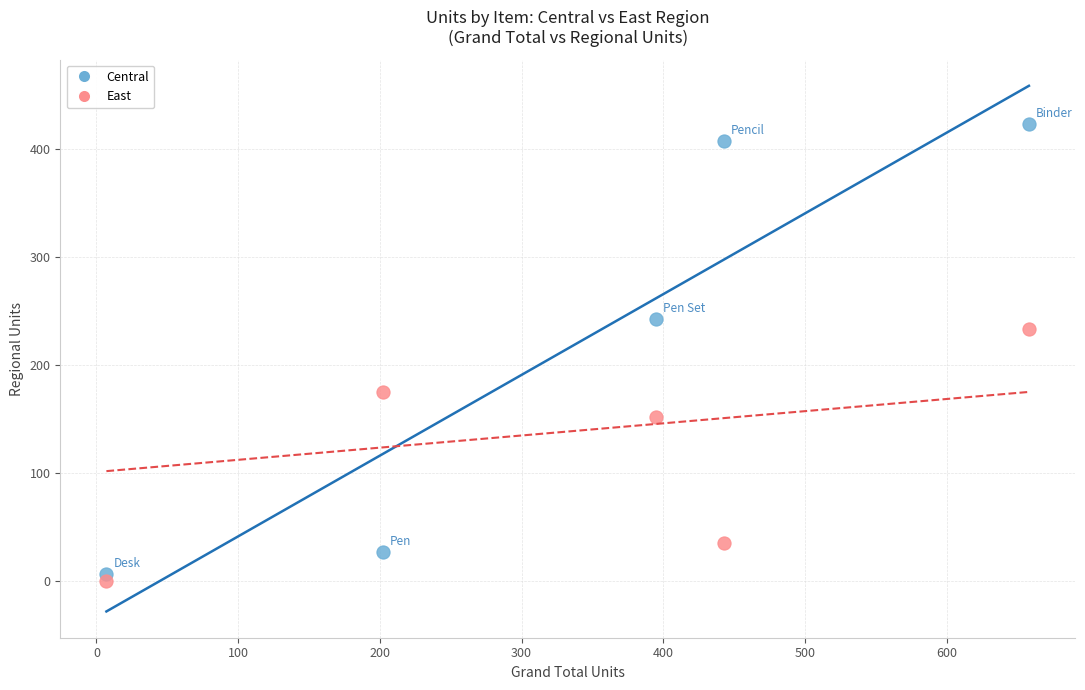

Which series has the widest spread of Y values?

Central